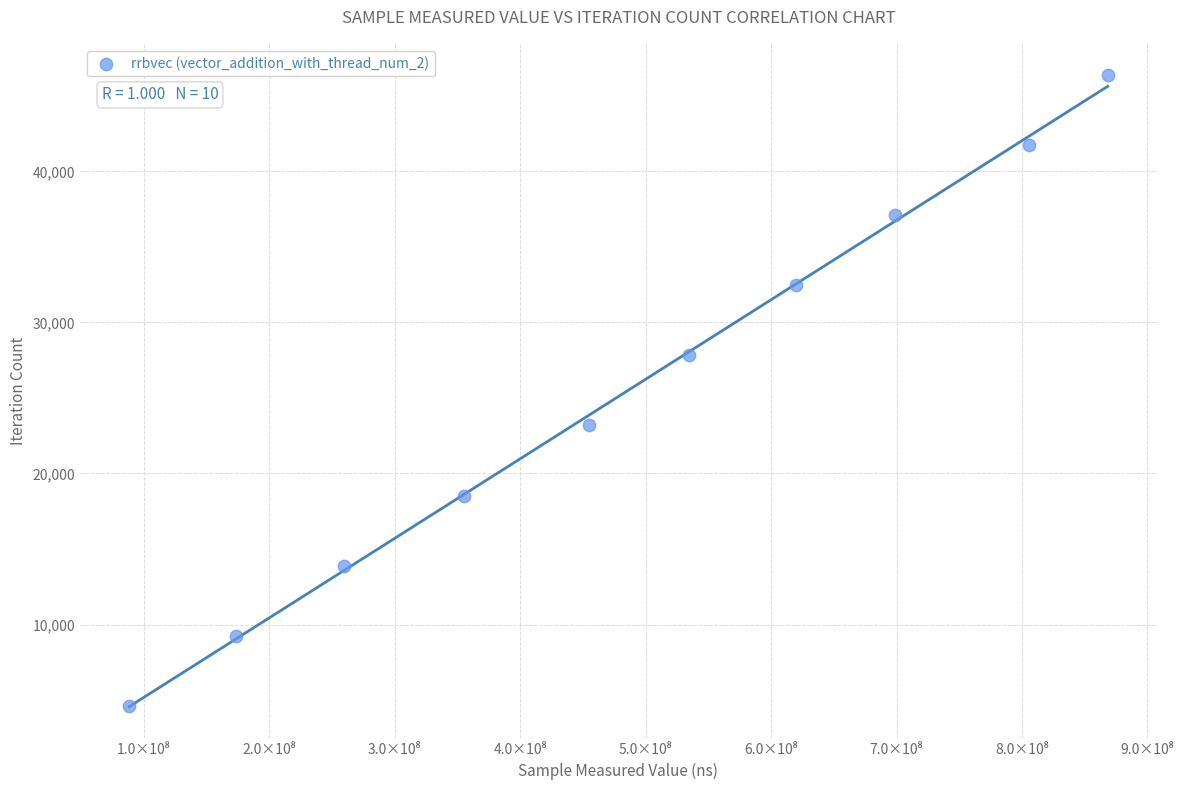

What is the range of Y values (max minus min)?

41715